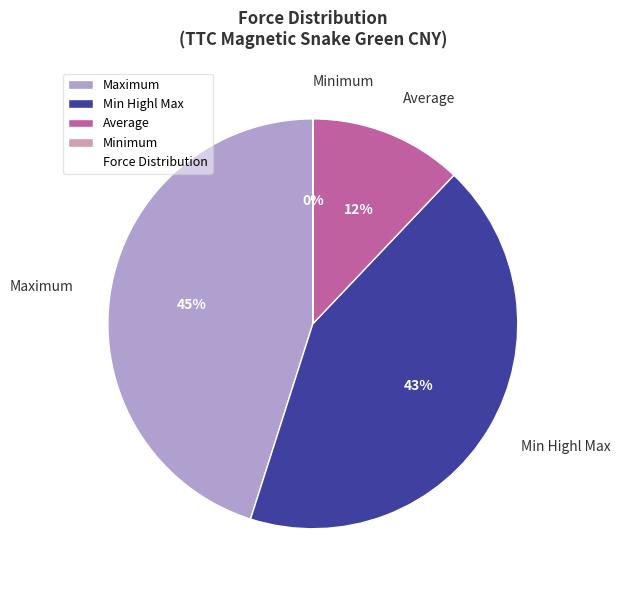

Is there any slice that represents more than half of the pie?

No